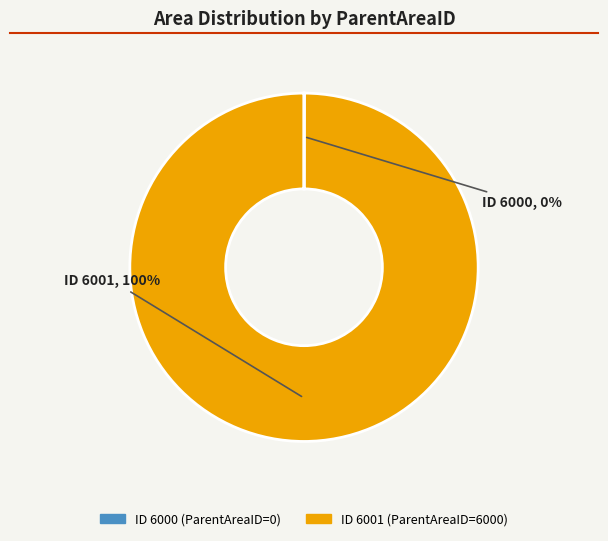

To the nearest percent, what is the difference between the largest and smallest slice percentages?

100%